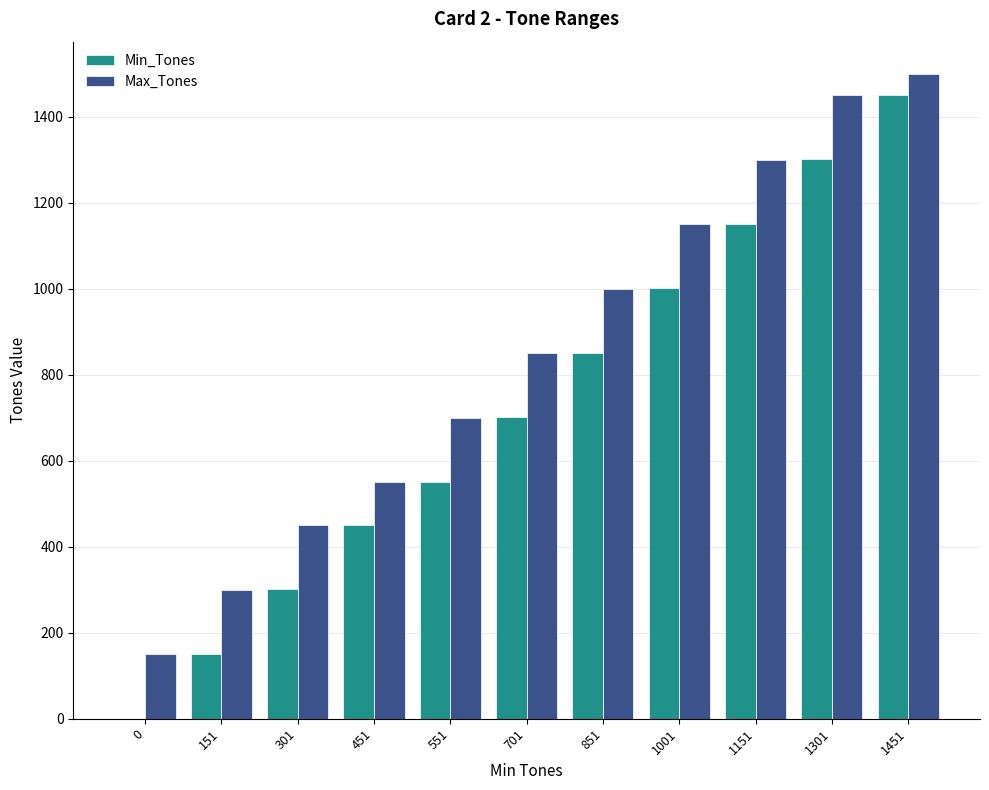

How many categories are shown in the chart?

11